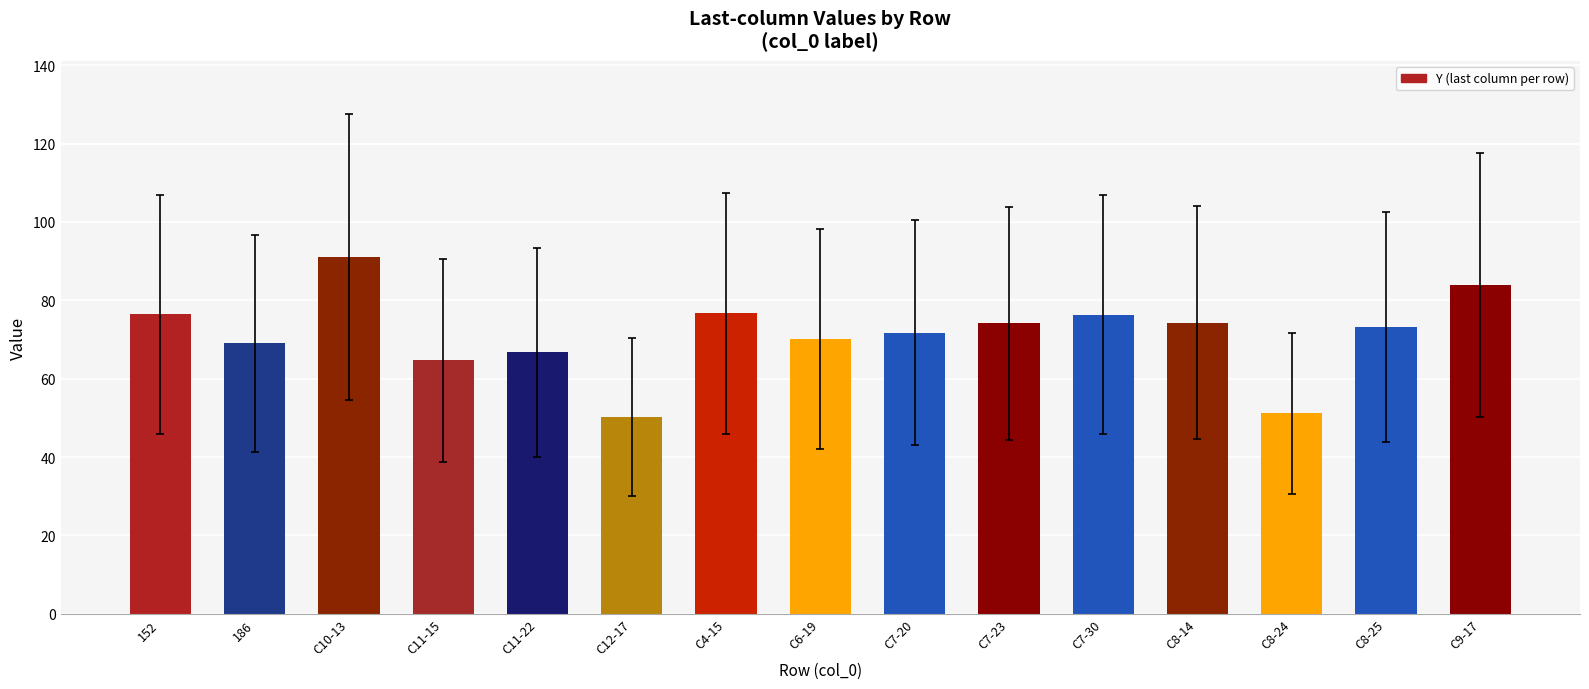

True or false: the data shows 74.1 at C7-23.

True